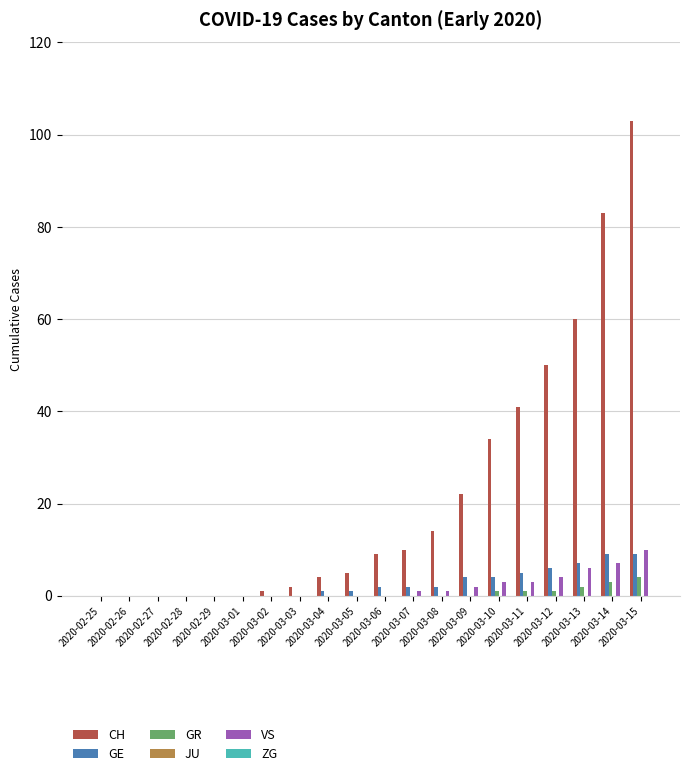

What is the maximum value shown in the chart?

103